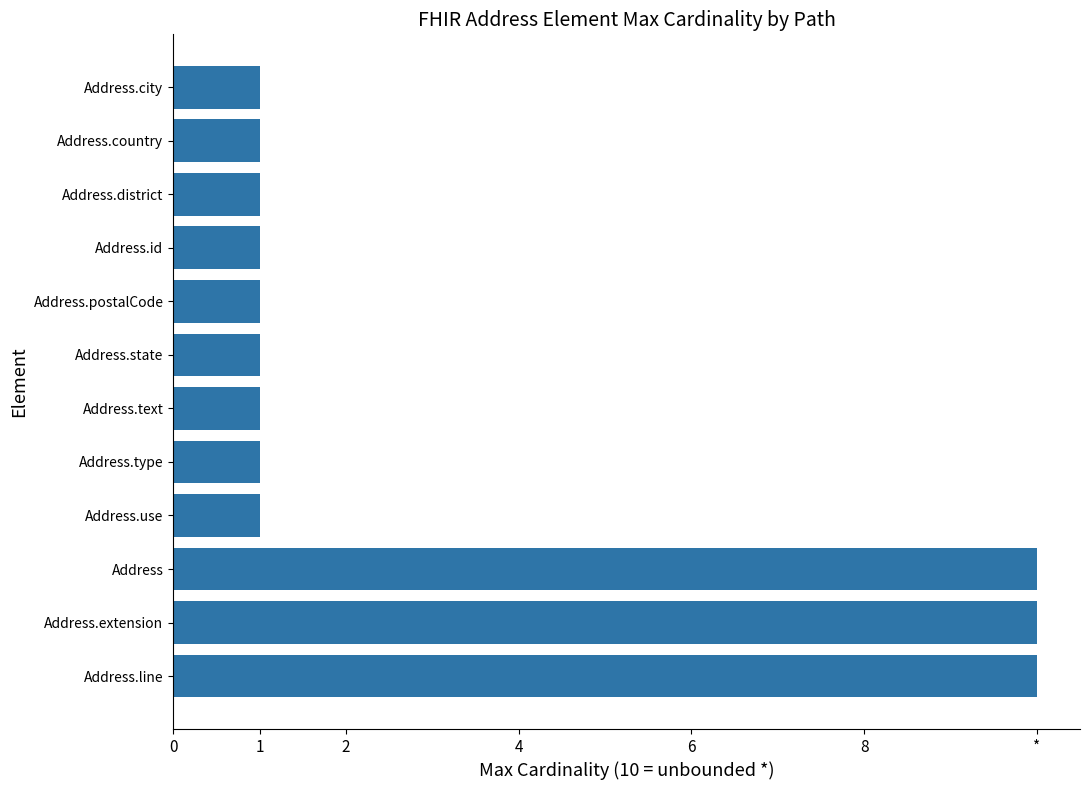

Are the bars horizontal?

Yes